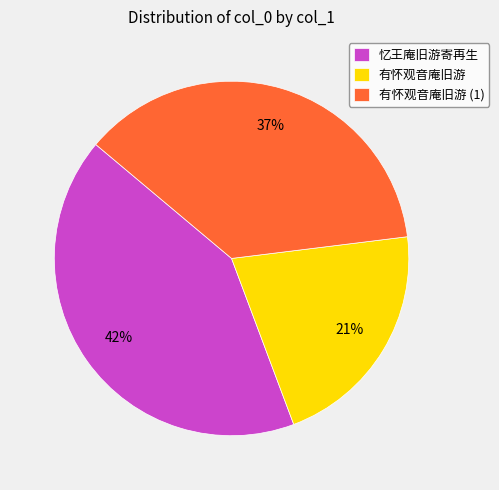

What is the largest slice in the pie chart?

忆王庵旧游寄再生